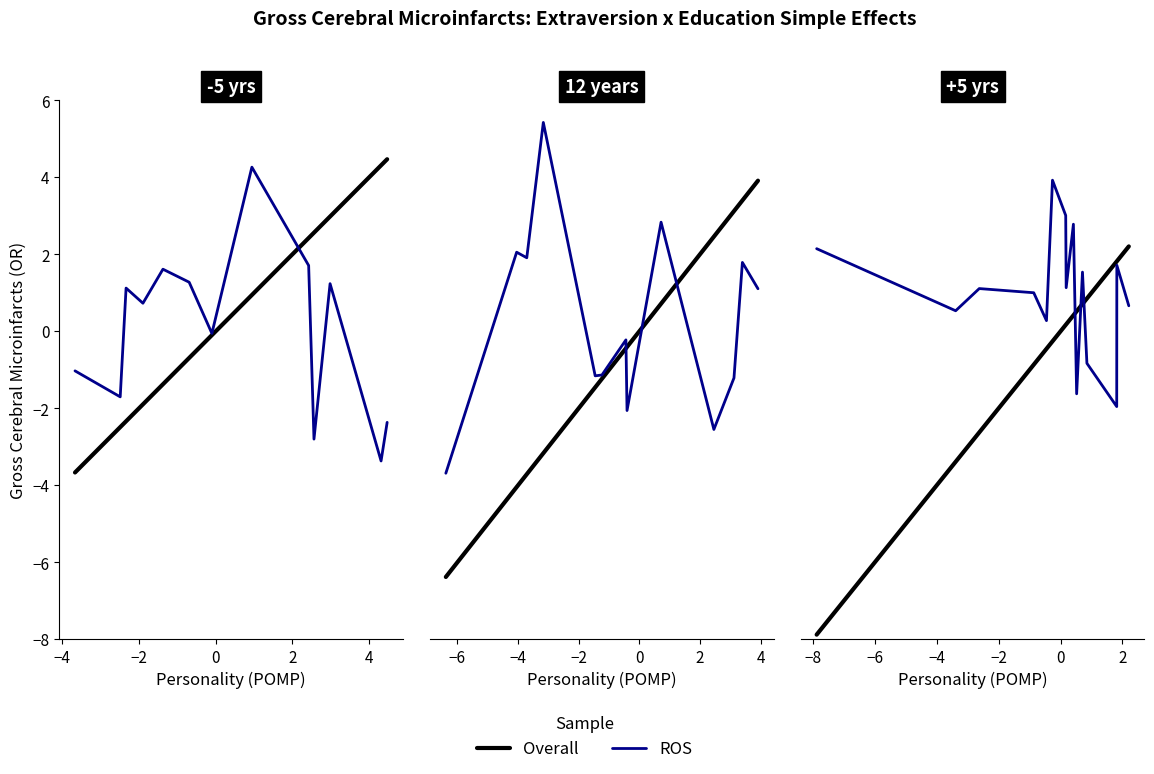

What is the difference between the second highest and second lowest values in the Overall series?

5.2